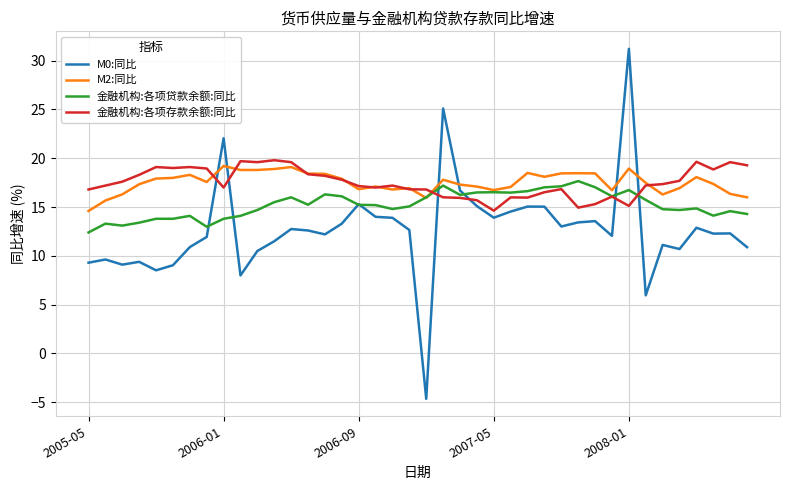

Rank the series by their maximum value, from lowest to highest.

金融机构:各项贷款余额:同比, M2:同比, 金融机构:各项存款余额:同比, M0:同比